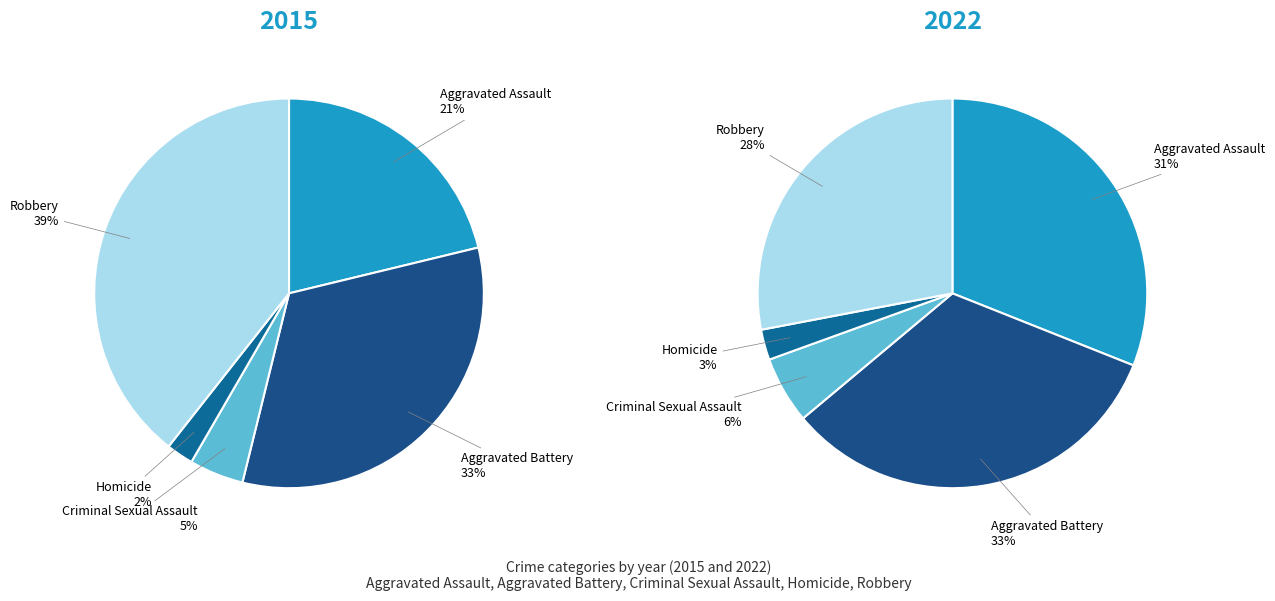

How many slices are in this pie chart?

5